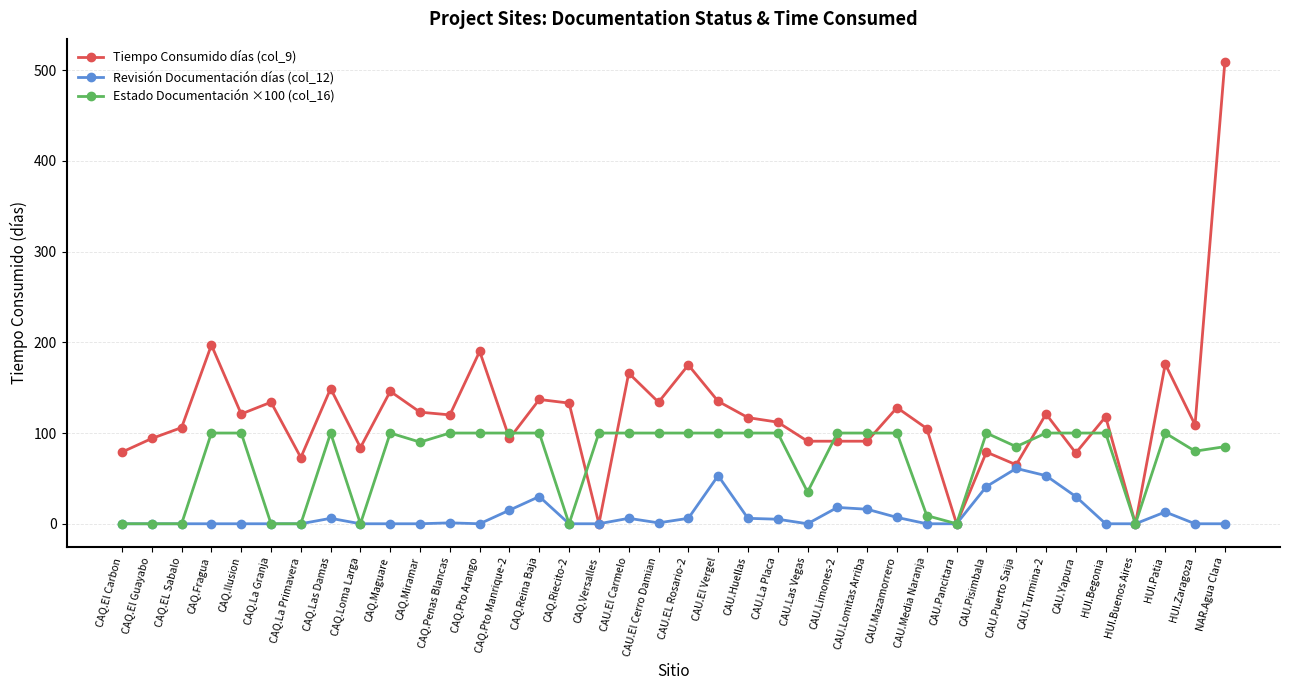

Rank the series at CAU.La Placa from highest to lowest value.

Tiempo Consumido días (col_9), Estado Documentación ×100 (col_16), Revisión Documentación días (col_12)